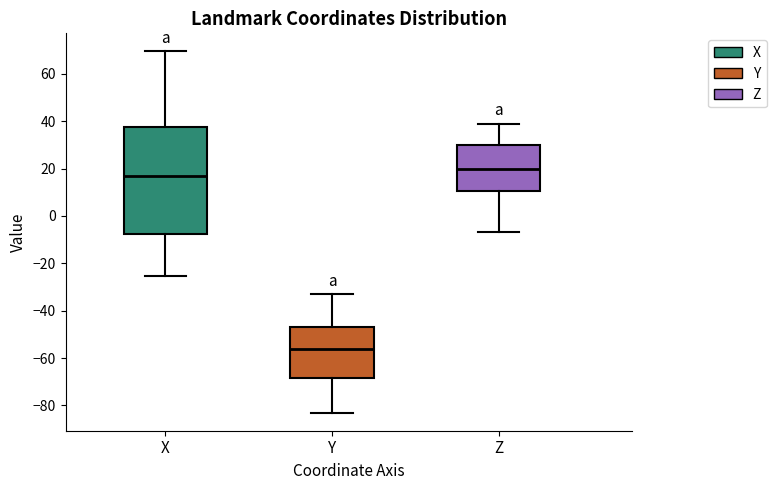

Reading left to right, transcribe this box plot: for each box, give where its median line is, the range the box spans, and where its two whiskers end, as read against the y-axis. The values are not printed on the chart, so give them approximately, as read against the axis.

X: median 16, box -8 to 38, whiskers -26 to 70
Y: median -56, box -68 to -46, whiskers -84 to -34
Z: median 20, box 10 to 30, whiskers -6 to 38